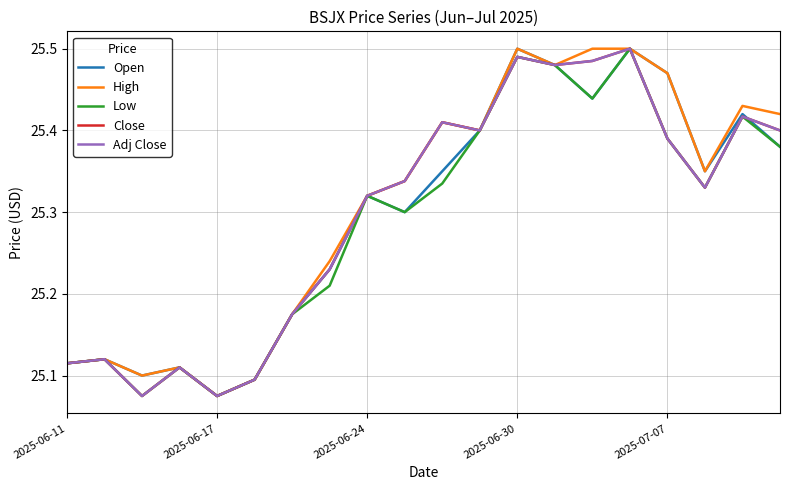

Is this an area chart (filled region under the line)?

No